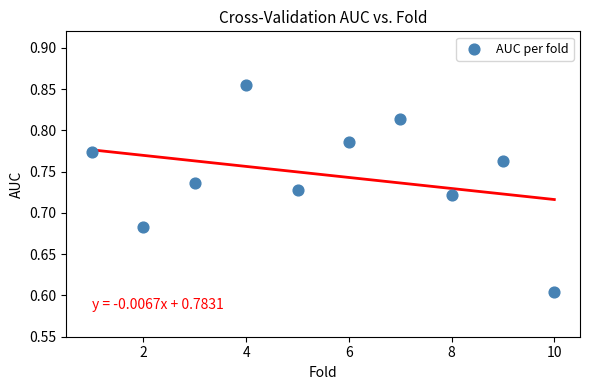

What is the range of Y values (max minus min)?

0.3